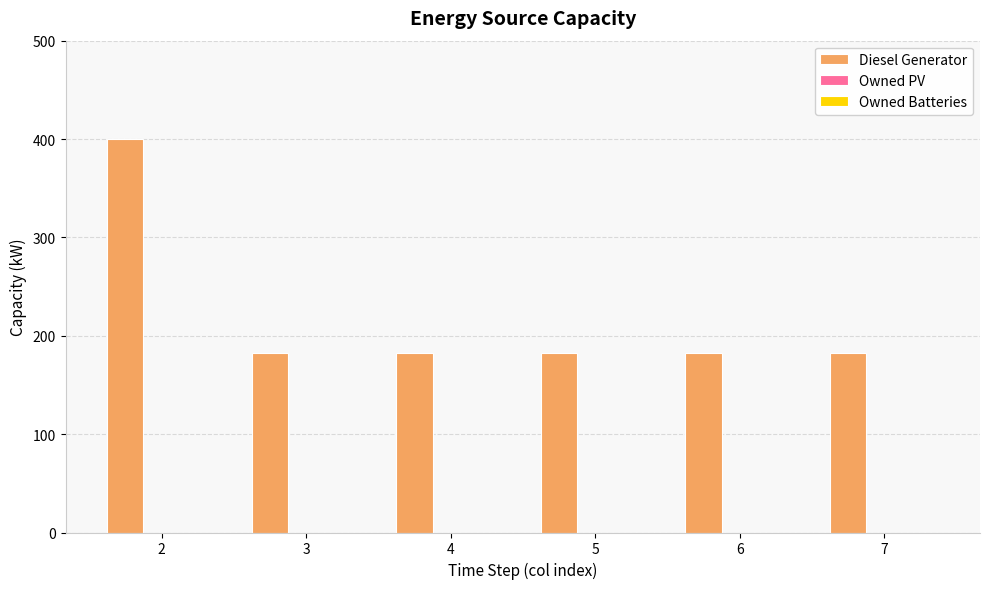

How many bars are there in total?

6